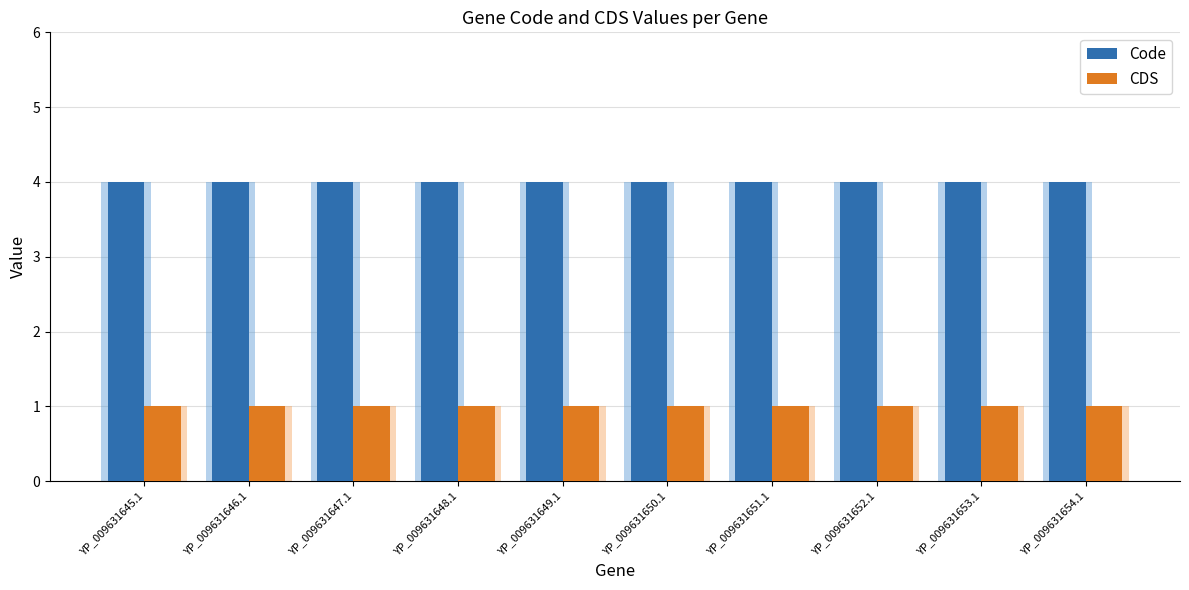

Reading left to right, list all the values displayed in this chart.

Code: YP_009631645.1=4	YP_009631646.1=4	YP_009631647.1=4	YP_009631648.1=4	YP_009631649.1=4	YP_009631650.1=4	YP_009631651.1=4	YP_009631652.1=4	YP_009631653.1=4	YP_009631654.1=4
CDS: YP_009631645.1=1	YP_009631646.1=1	YP_009631647.1=1	YP_009631648.1=1	YP_009631649.1=1	YP_009631650.1=1	YP_009631651.1=1	YP_009631652.1=1	YP_009631653.1=1	YP_009631654.1=1